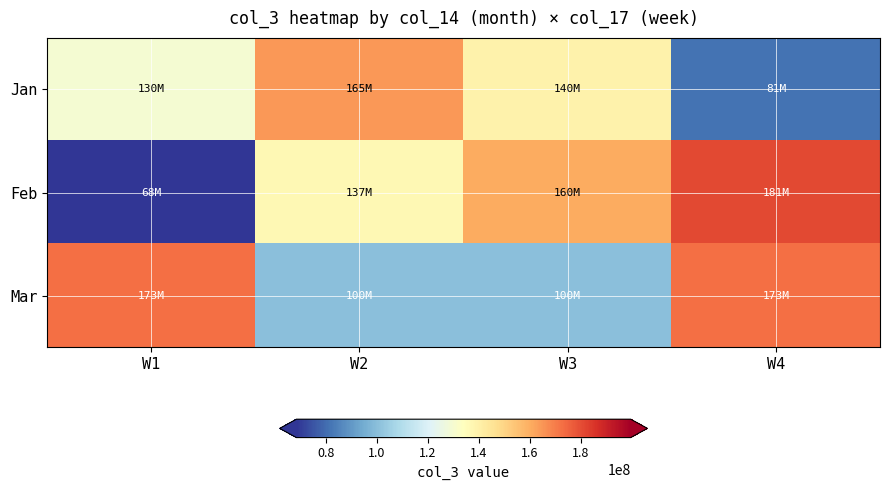

Which label corresponds to the smallest value in the chart?

W1